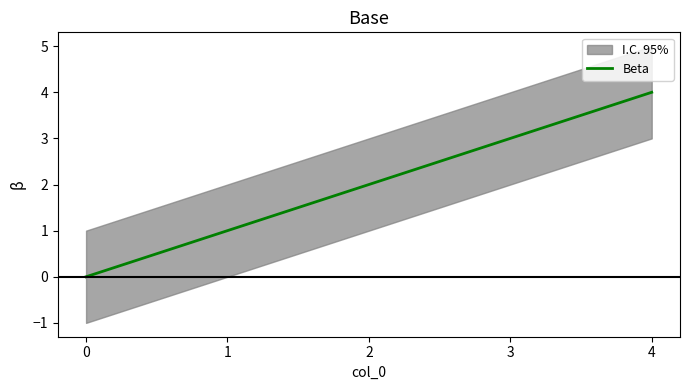

At which label does the data first exceed 2?

3